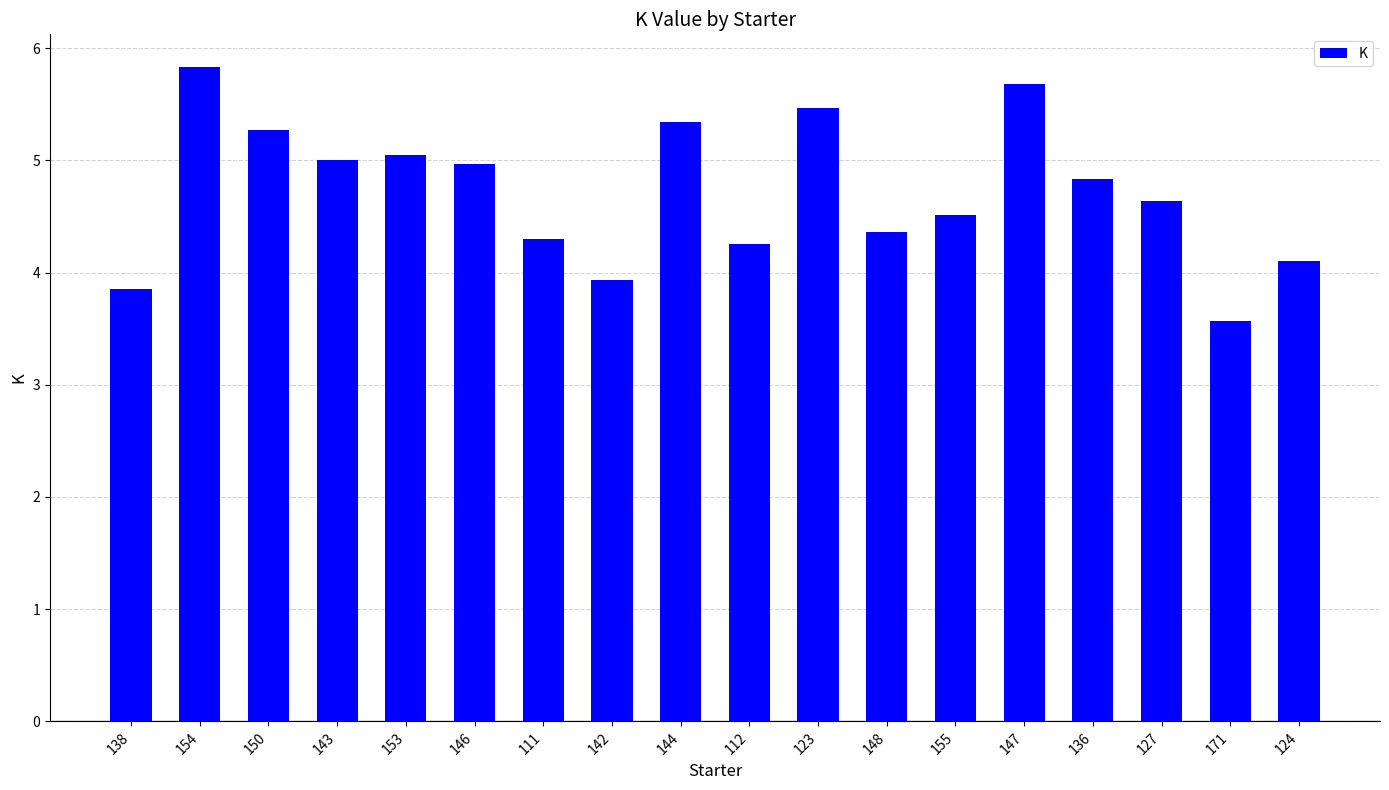

Reading left to right, transcribe all the data shown in this chart.

138=3.9	154=5.8	150=5.3	143=5.0	153=5.1	146=5.0	111=4.3	142=3.9	144=5.3	112=4.3	123=5.5	148=4.4	155=4.5	147=5.7	136=4.8	127=4.6	171=3.6	124=4.1